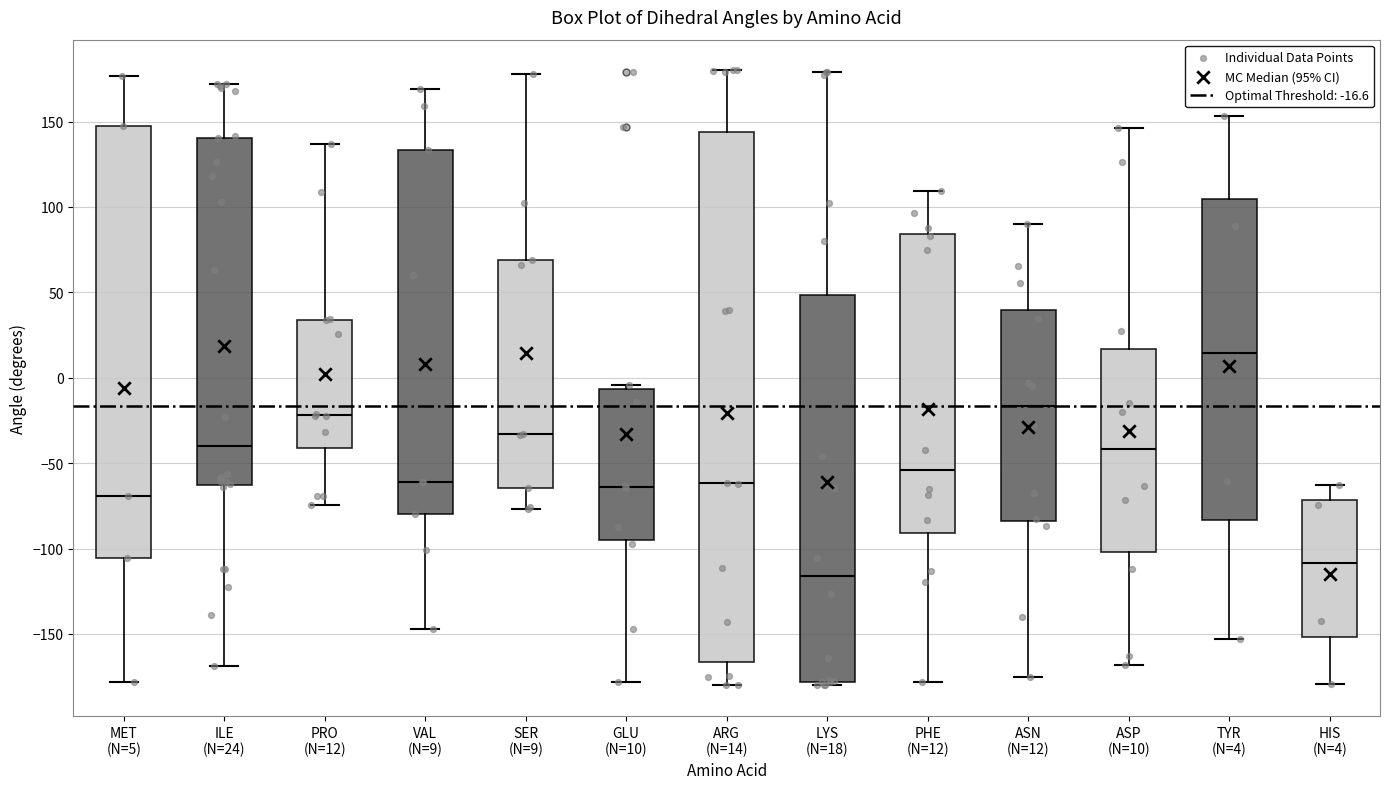

Which box has the highest median line?

TYR (N=4)